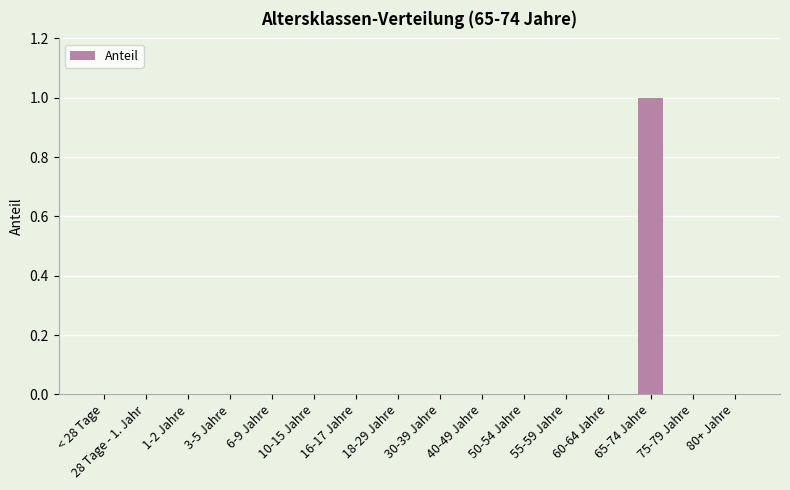

Is it true that the value at 10-15 Jahre is 0?

True